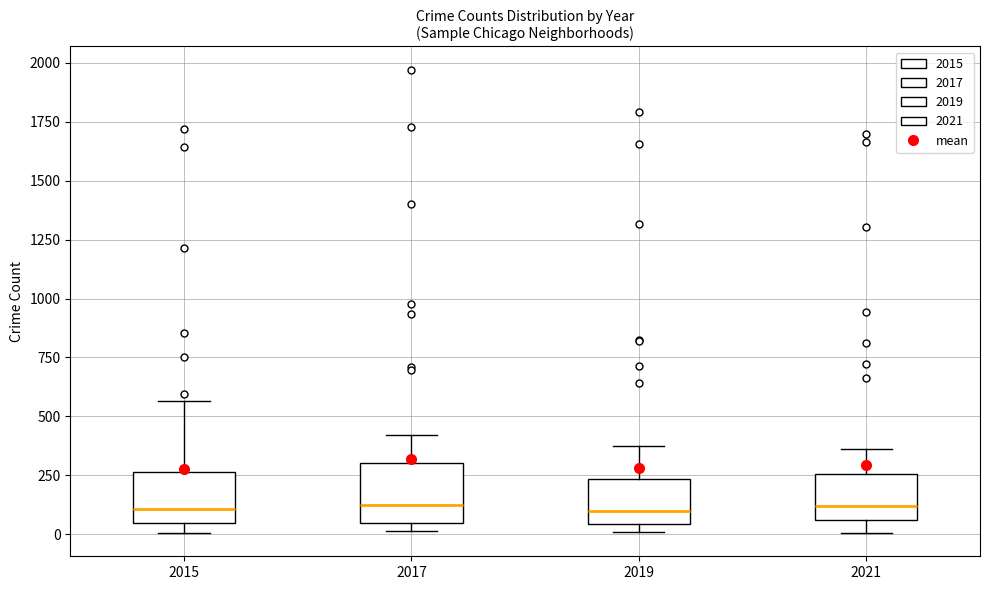

Reading left to right, read every box against the y-axis: the position of its median line, the range the box covers, and the ends of its whiskers. The values are not printed on the chart, so give them approximately, as read against the axis.

2015: median 100, box 50 to 250, whiskers 0 to 550
2017: median 100, box 50 to 300, whiskers 0 to 400
2019: median 100, box 50 to 250, whiskers 0 to 400
2021: median 100, box 50 to 250, whiskers 0 to 350